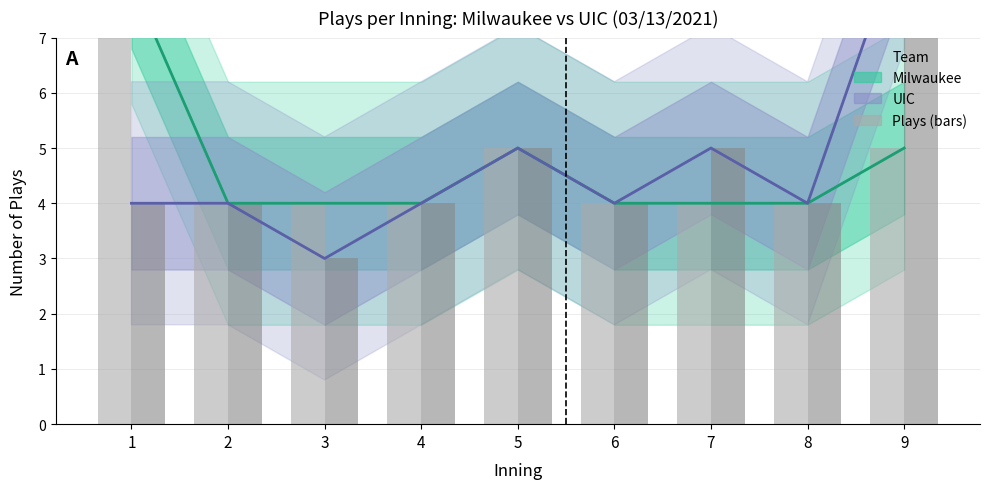

Count the Milwaukee (Estimate) values in the range 4 to 5.

8